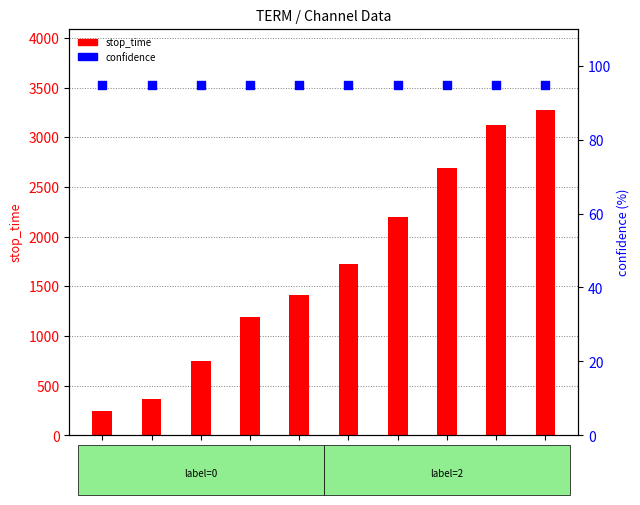

What is the total value across all series at 1195?

1504.7